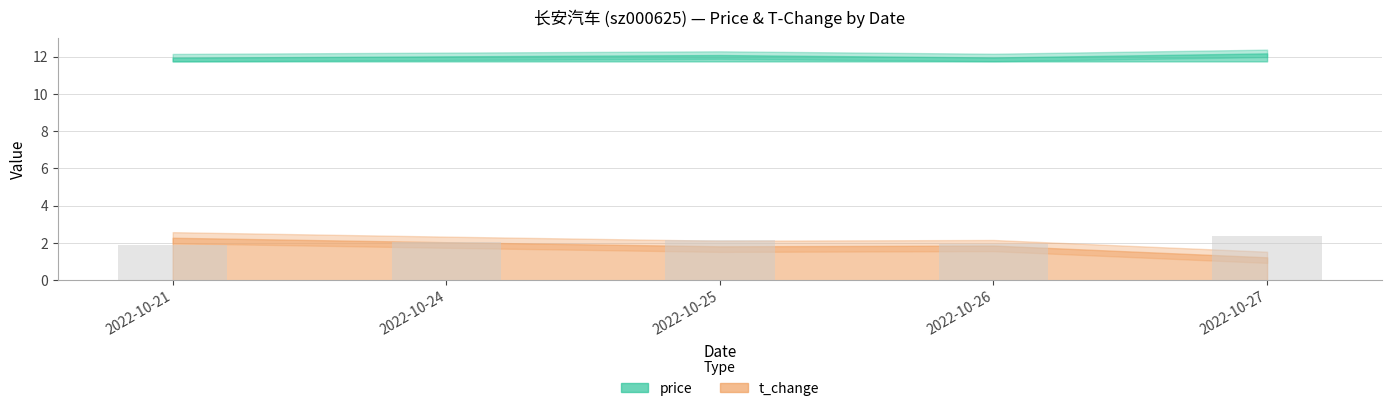

What is the ratio of the value at 2022-10-21 to the value at 2022-10-25?

0.9